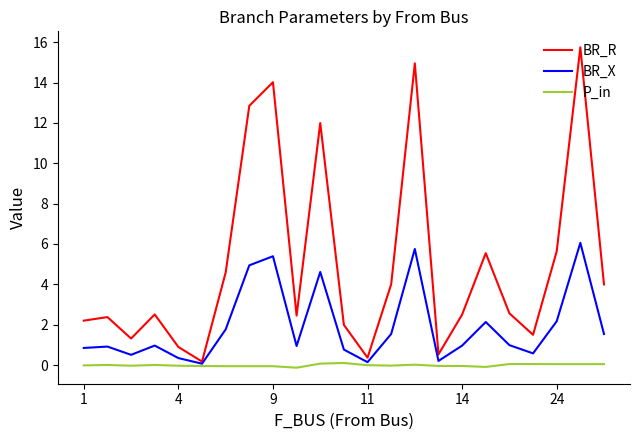

Which series has the widest spread of values?

BR_R